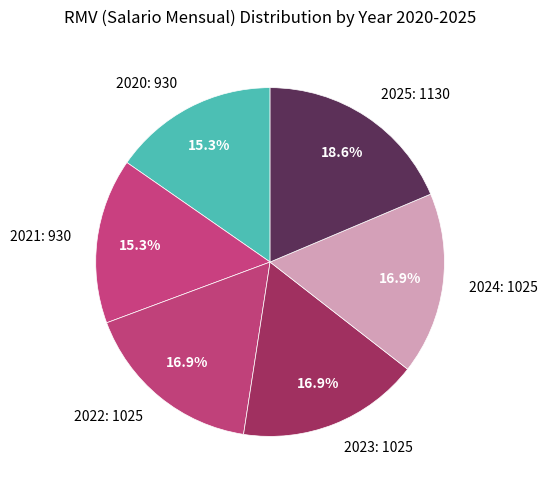

True or false: 2025 accounts for 29% of the total.

False